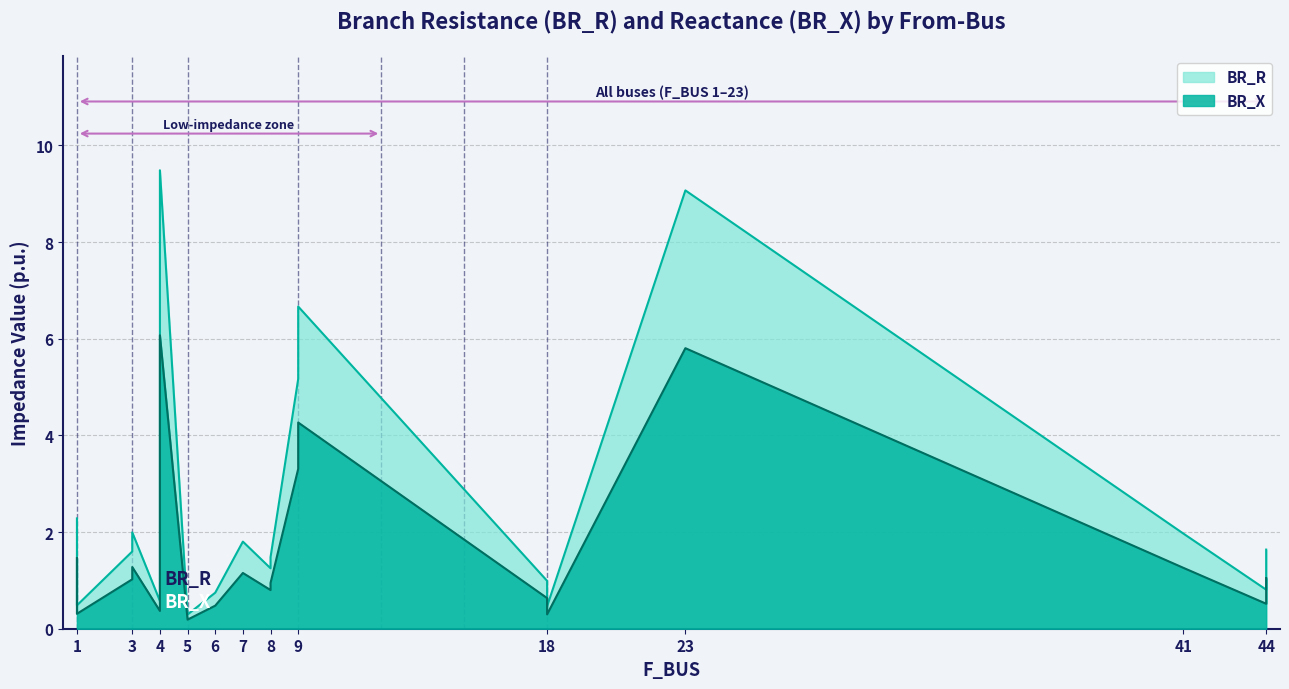

What is the difference between the BR_R values at 3 and 9?

3.2